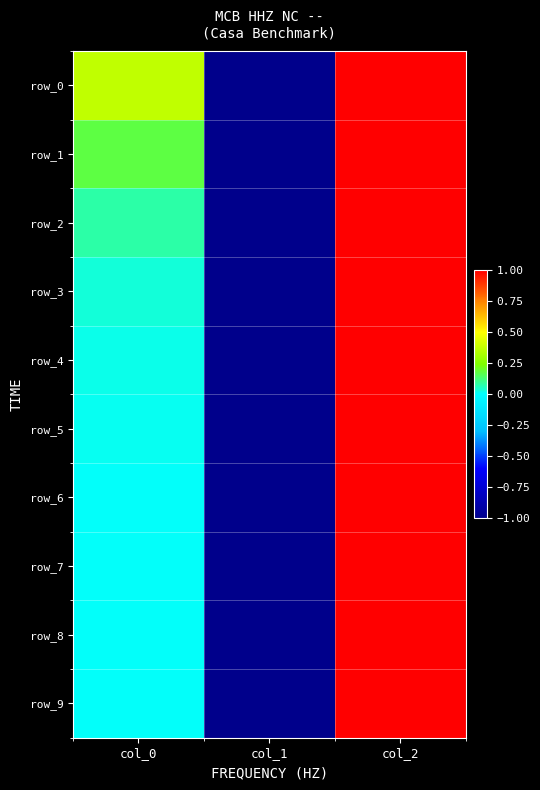

Reading right to left, what are all the values shown in this chart?

row_0: 1.0	-1.0	0.4
row_1: 1.0	-1.0	0.2
row_2: 1.0	-1.0	0.1
row_3: 1.0	-1.0	0.0
row_4: 1.0	-1.0	0.0
row_5: 1.0	-1.0	0.0
row_6: 1.0	-1.0	0.0
row_7: 1.0	-1.0	0.0
row_8: 1.0	-1.0	0.0
row_9: 1.0	-1.0	0.0